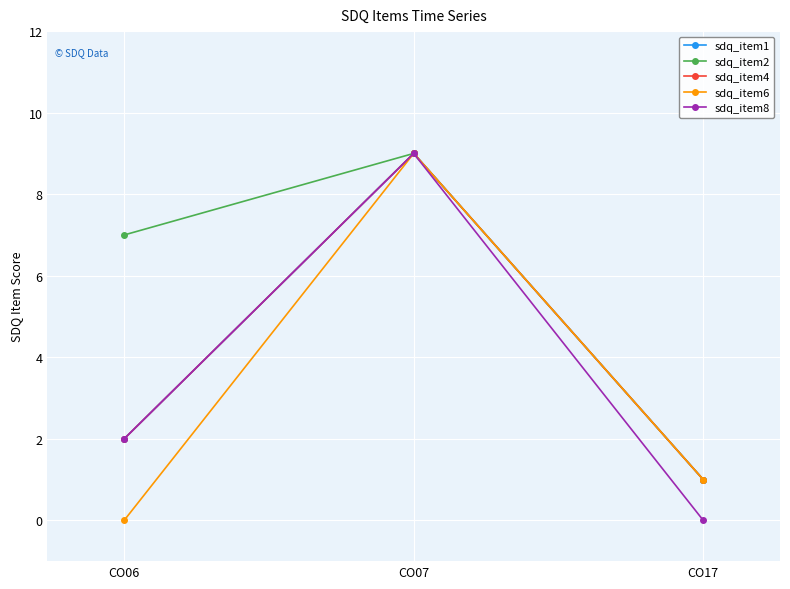

Which label corresponds to the smallest value in the chart?

CO06